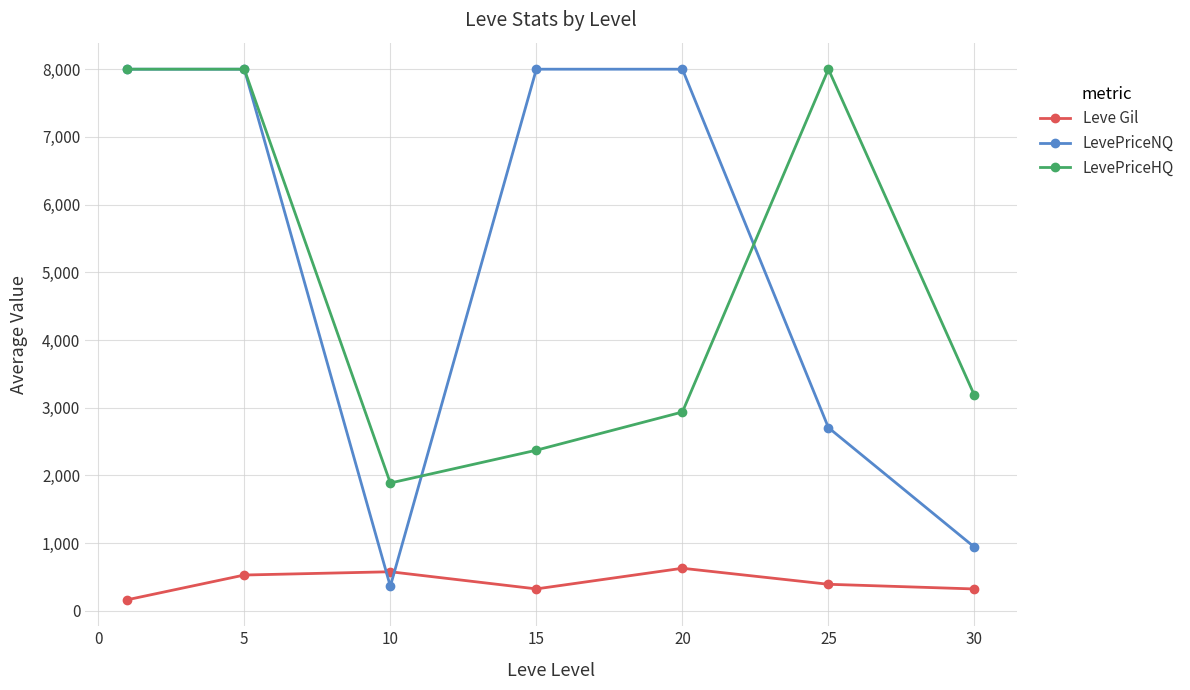

In LevePriceHQ, how many points are lower than both neighbors (excluding endpoints)?

1